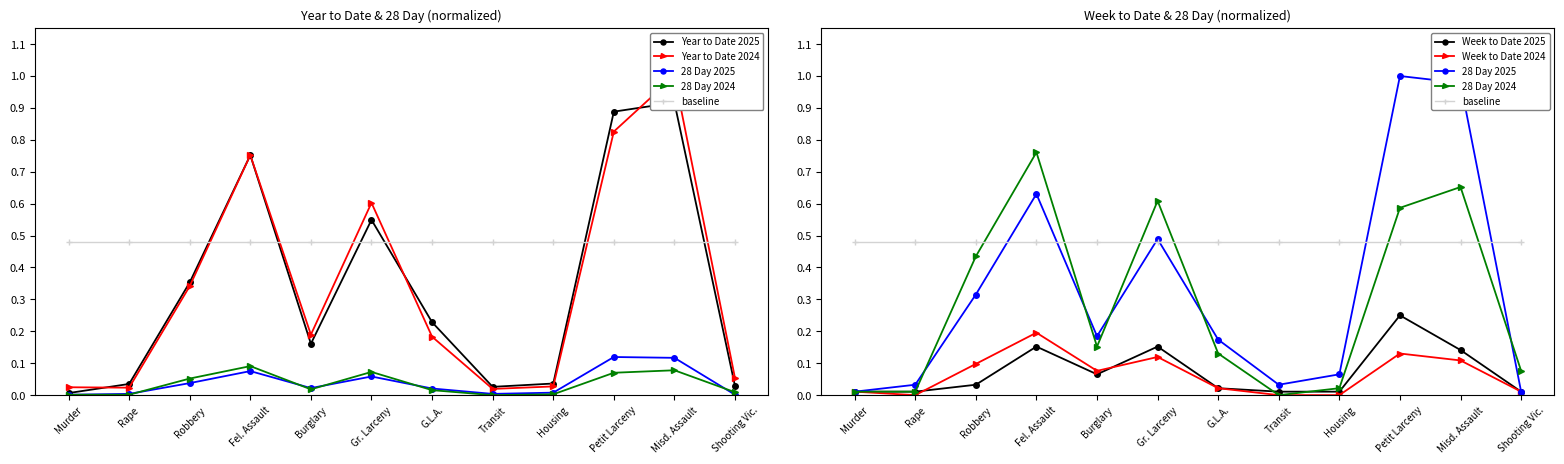

What is the difference between the maximum and minimum values in the 28 Day 2024 series?

0.1